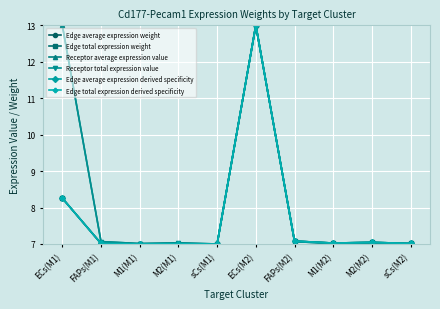

Reading left to right, list all the values displayed in this chart.

Edge average expression weight: 8.3	7.0	7.0	7.0	7.0	13.0	7.1	7.0	7.0	7.0
Edge total expression weight: 8.3	7.0	7.0	7.0	7.0	13.0	7.1	7.0	7.0	7.0
Receptor average expression value: 13.0	7.1	7.0	7.0	7.0	13.0	7.1	7.0	7.0	7.0
Receptor total expression value: 13.0	7.1	7.0	7.0	7.0	13.0	7.1	7.0	7.0	7.0
Edge average expression derived specificity: 8.3	7.0	7.0	7.0	7.0	13.0	7.1	7.0	7.0	7.0
Edge total expression derived specificity: 8.3	7.0	7.0	7.0	7.0	13.0	7.1	7.0	7.0	7.0